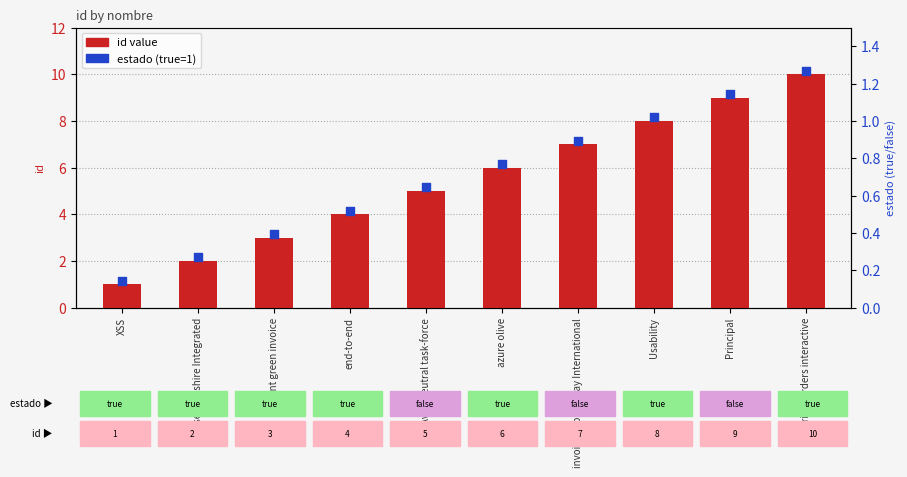

Which series contains the lowest Y value?

id value